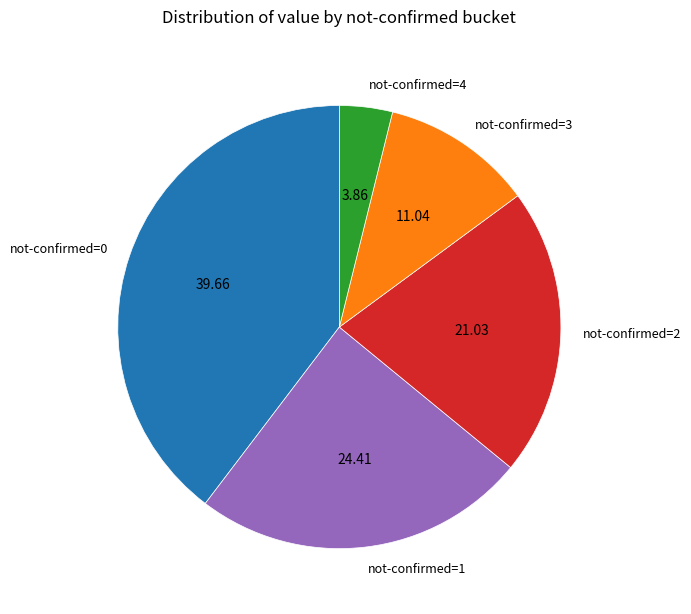

What is the smallest slice in the pie chart?

not-confirmed=4